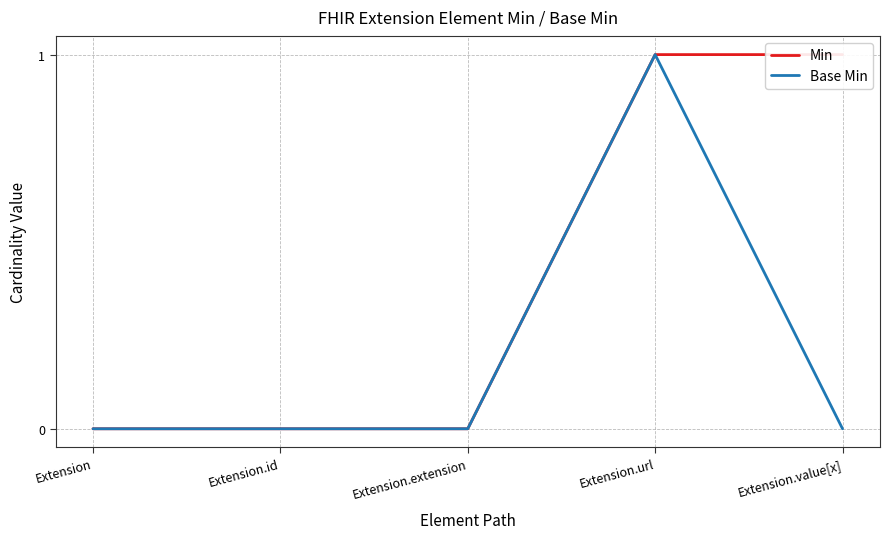

What position from the left is Extension?

1